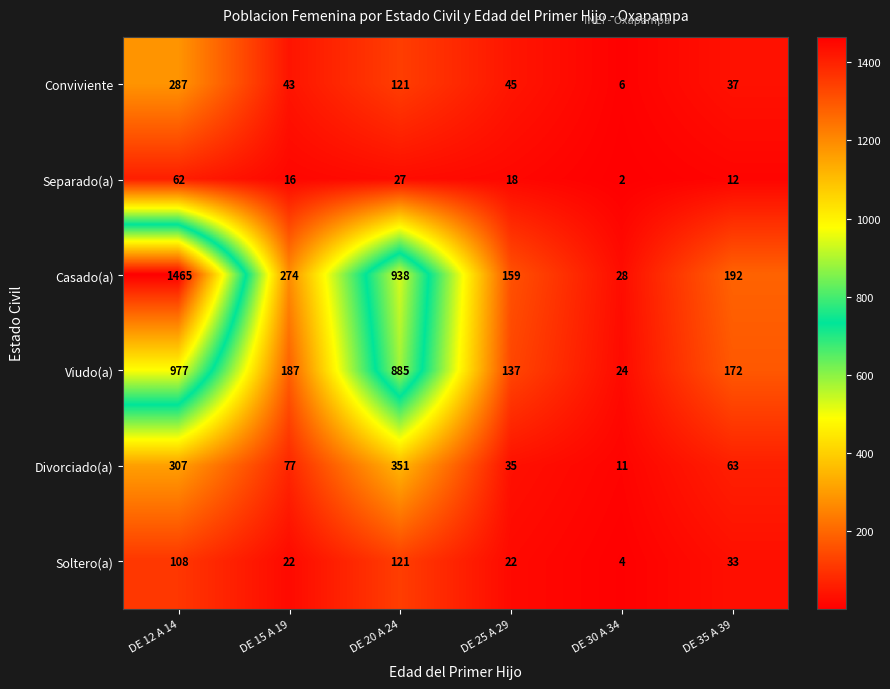

At which label does Conviviente first exceed 45?

DE 12 A 14